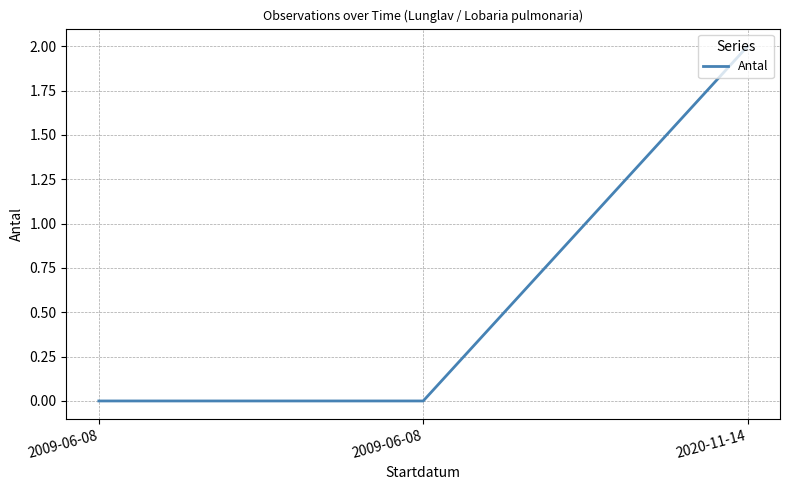

Which category has the highest value across all series?

2020-11-14